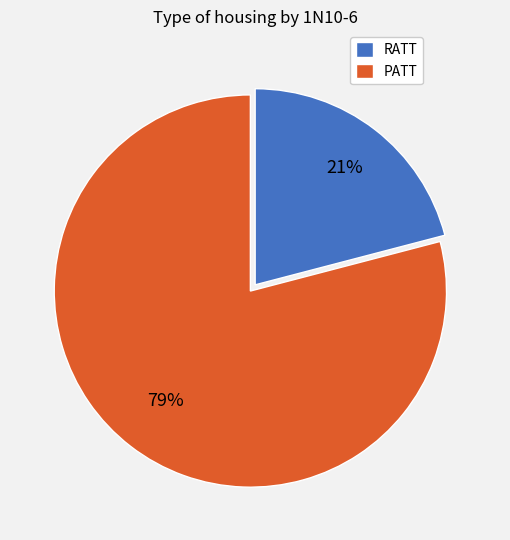

What is the ratio of the value at PATT to the value at RATT?

3.8